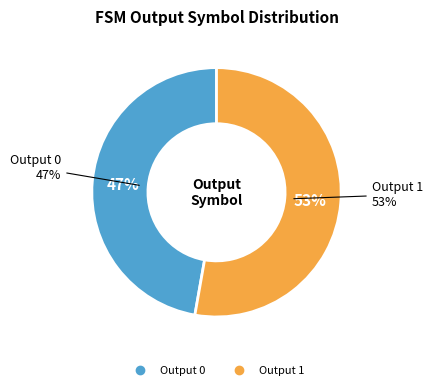

Combined, do Output 1 and Output 0 account for over 50%?

Yes